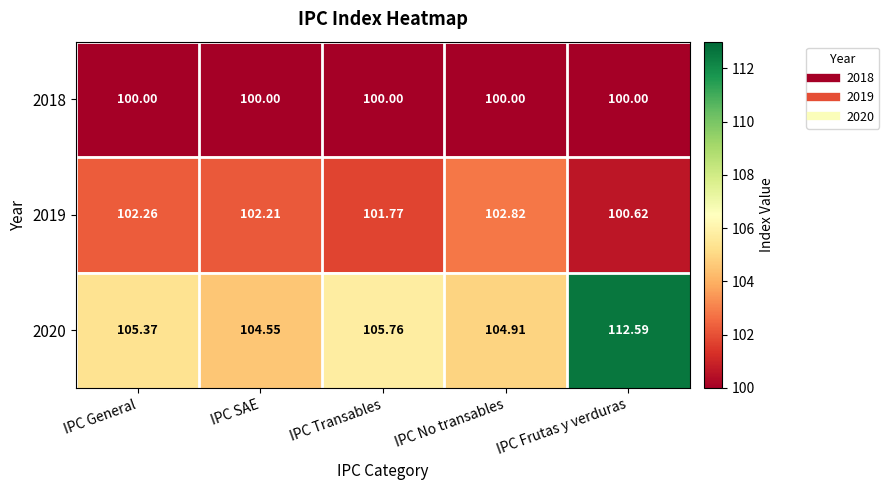

Where does the 2020 series first go above 105?

IPC General